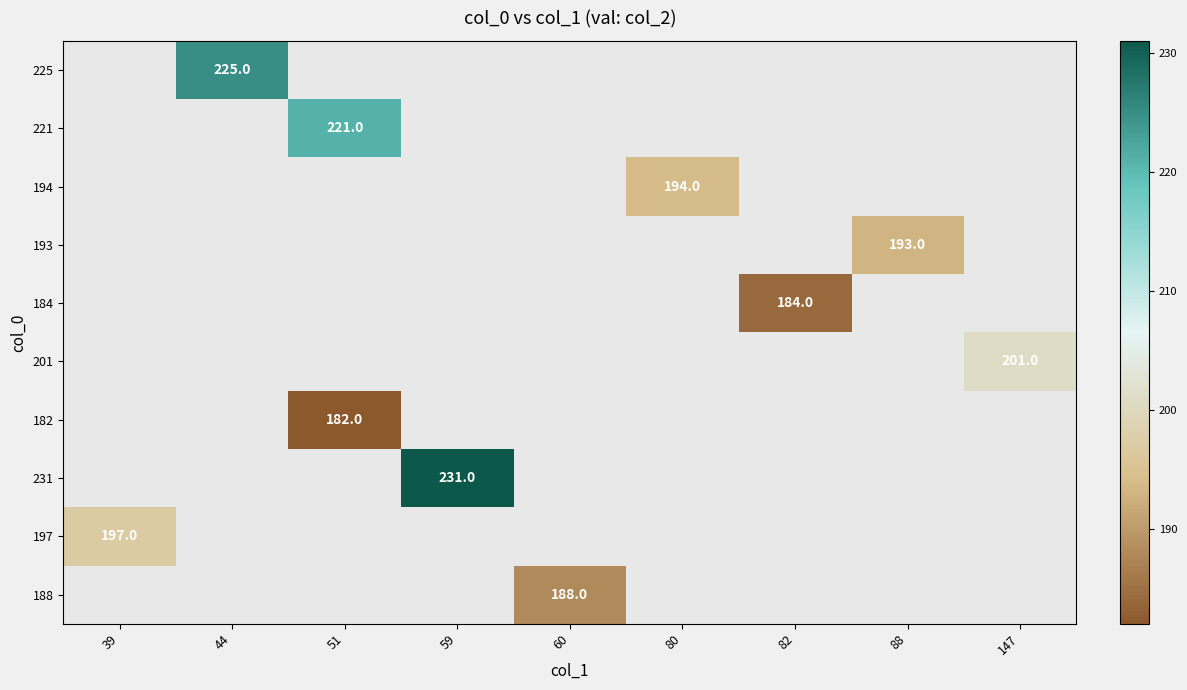

At which category does the chart reach its minimum across all series?

51